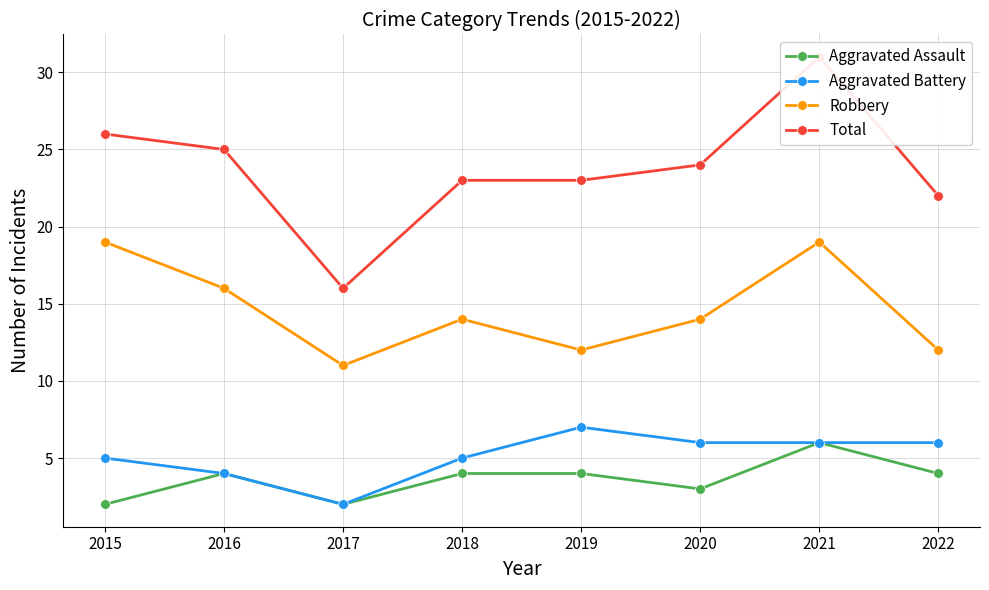

What is the sum of all Total values?

190